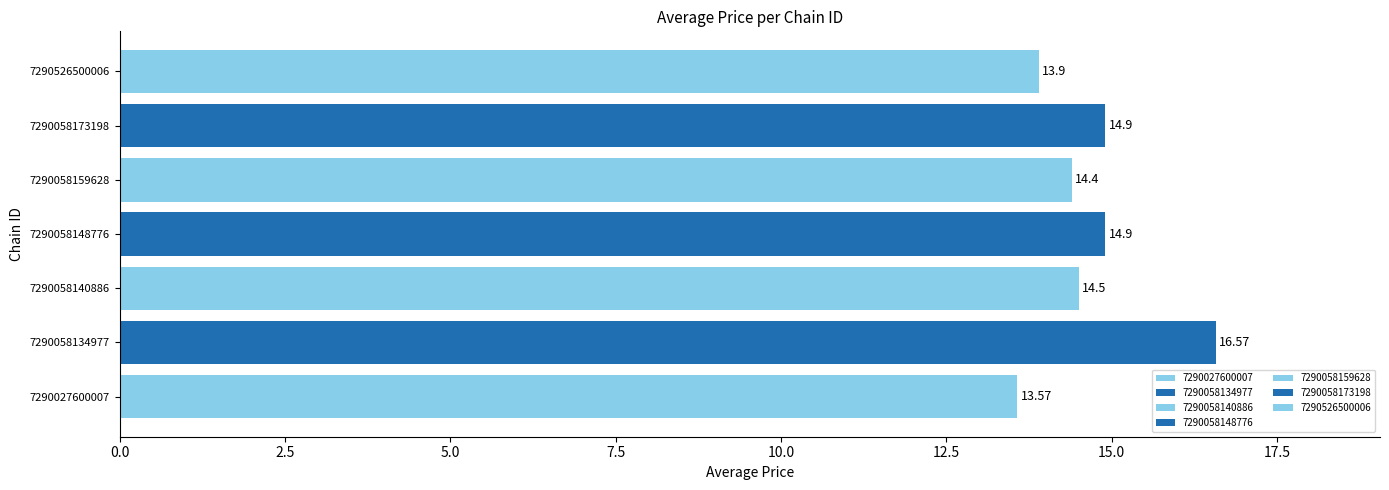

Is it true that the value at 7290058159628 is 5.8?

False